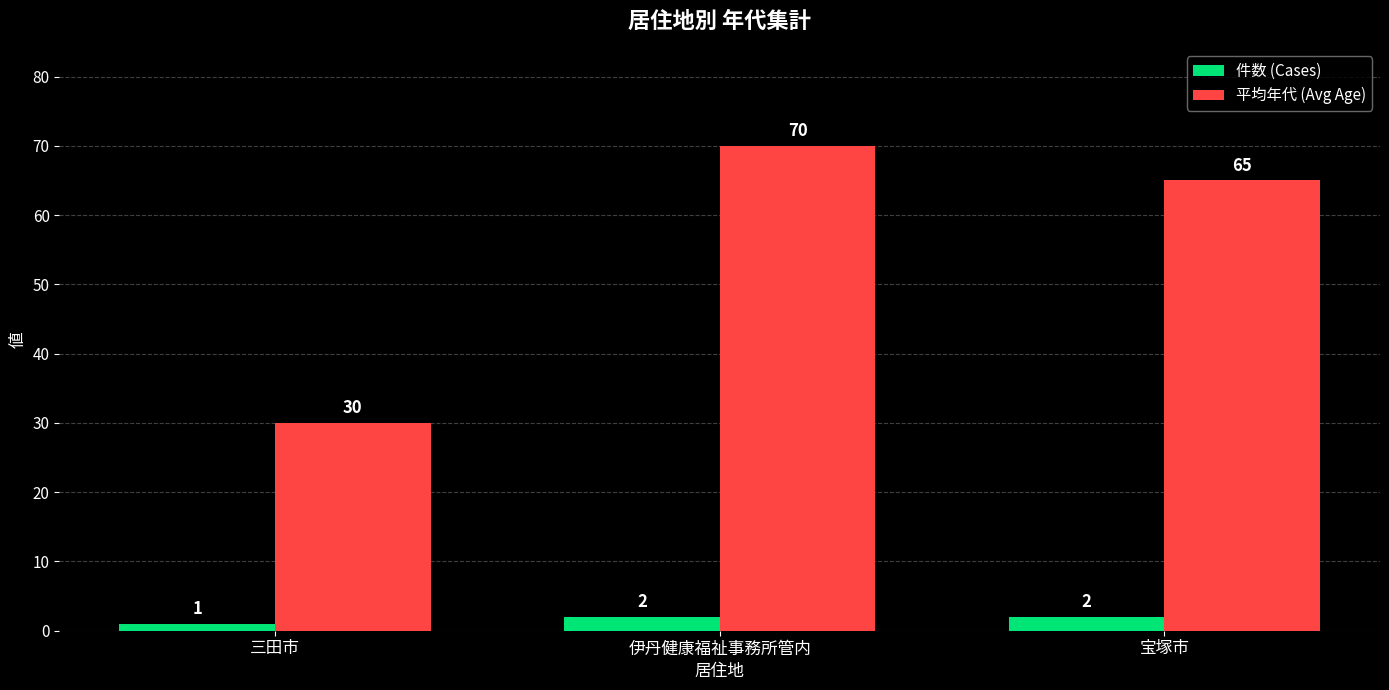

The value of 件数 (Cases) at 三田市 is 1. True or false?

True